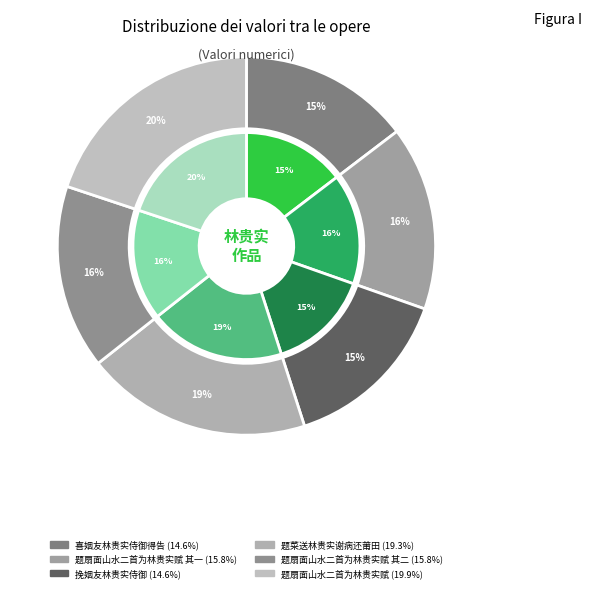

What is the largest slice in the pie chart?

题扇面山水二首为林贵实赋